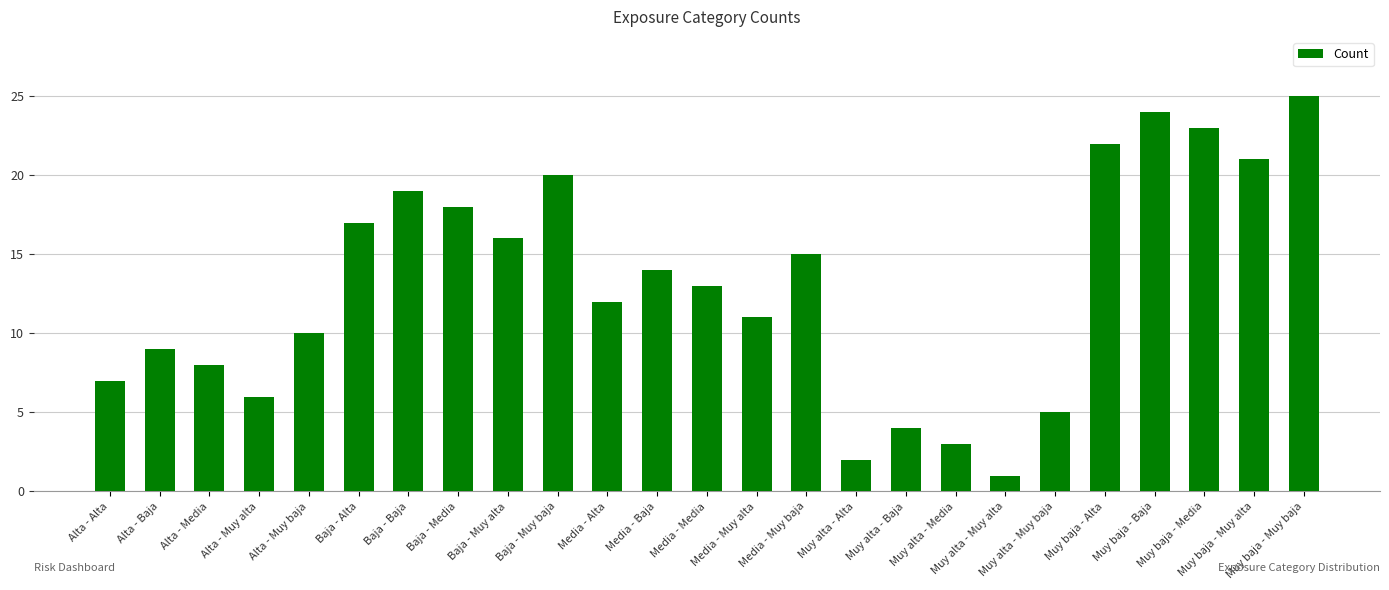

What is the change in value from Alta - Baja to Alta - Media?

-1